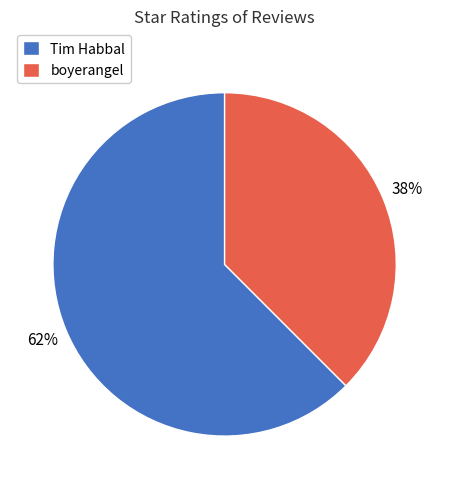

To the nearest percent, what is the combined percentage of Tim Habbal and boyerangel?

100%